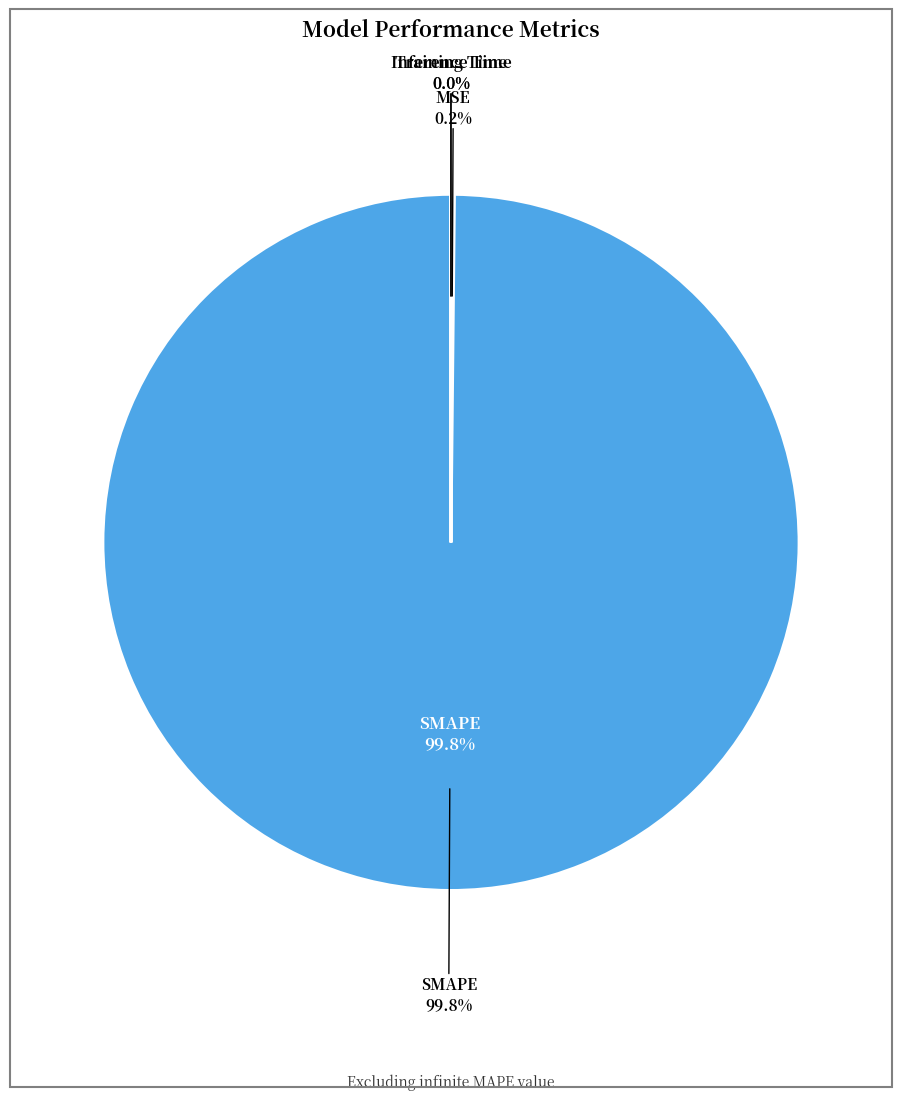

What is the smallest slice in the pie chart?

Inference Time